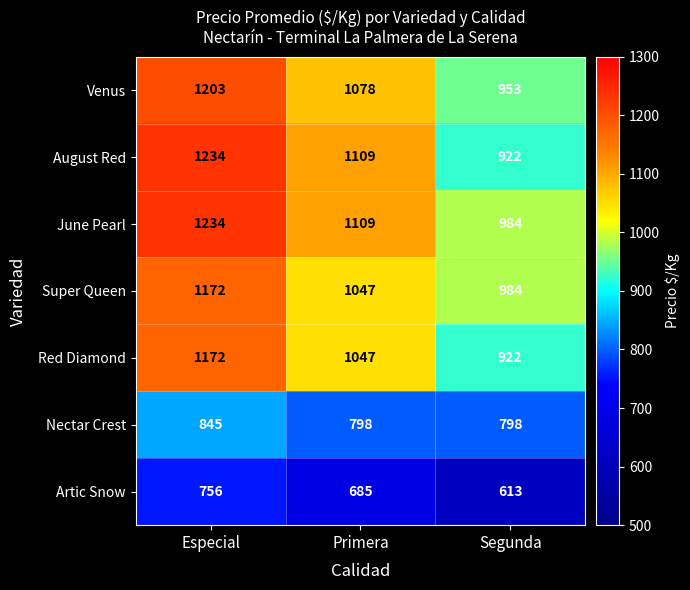

At how many categories does at least one series exceed 958?

3